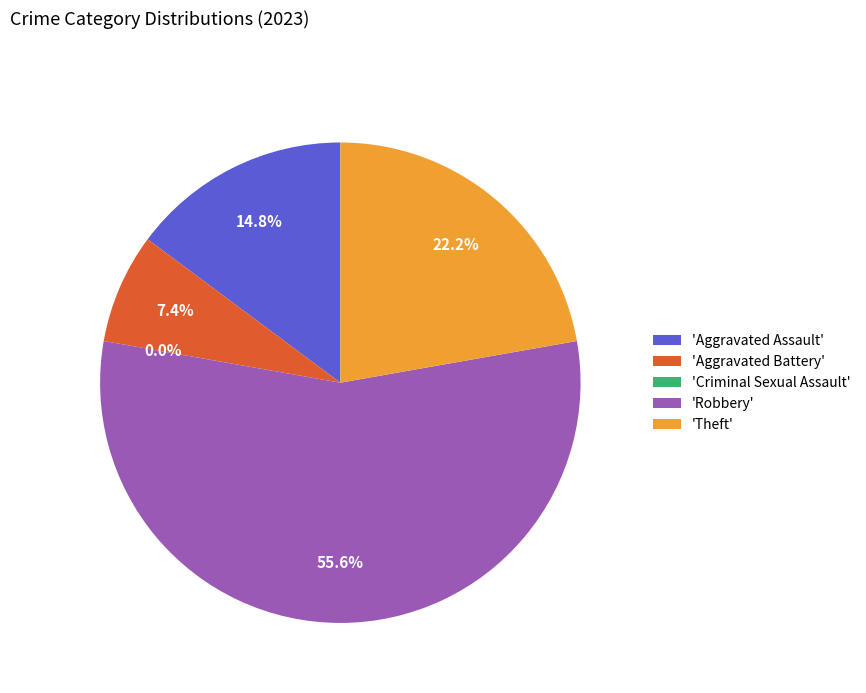

To the nearest percent, what portion does Robbery represent?

56%